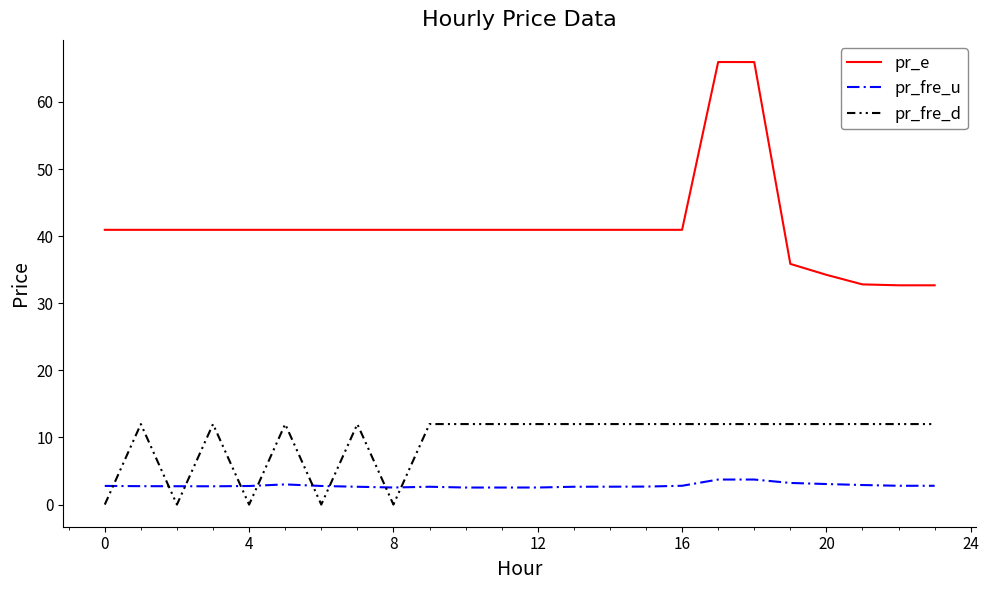

True or false: pr_e has more than 0 interior local peaks.

True